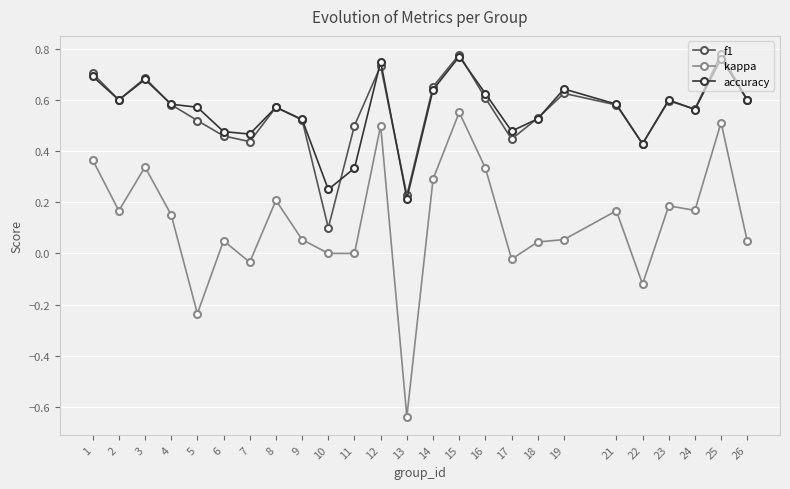

True or false: accuracy has a value of 0.6 at 26.

True